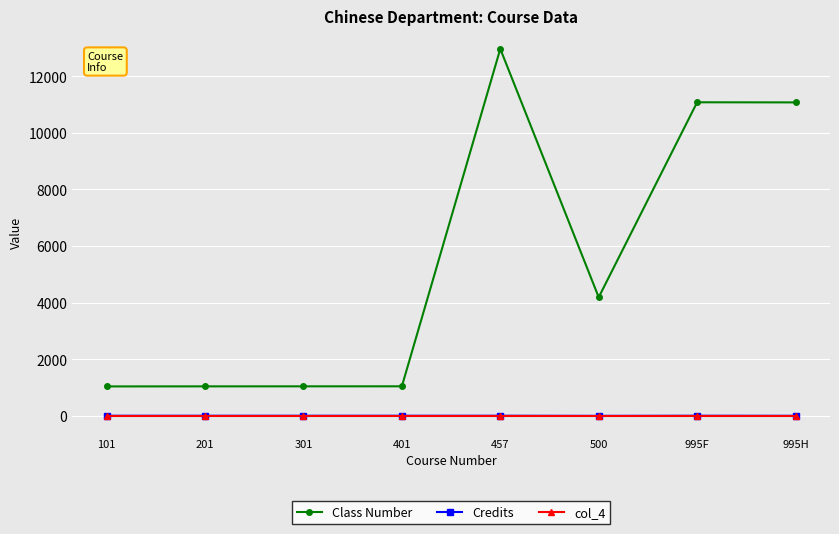

True or false: col_4 and Class Number intersect in this chart.

False